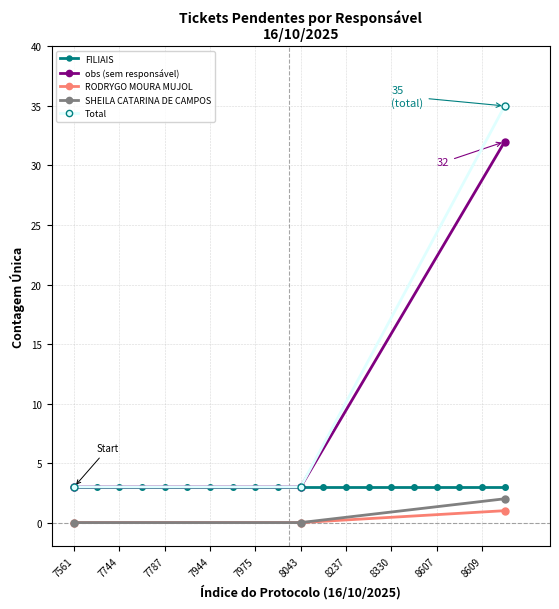

Which series has the largest range (max minus min)?

Responsável (sem nome)